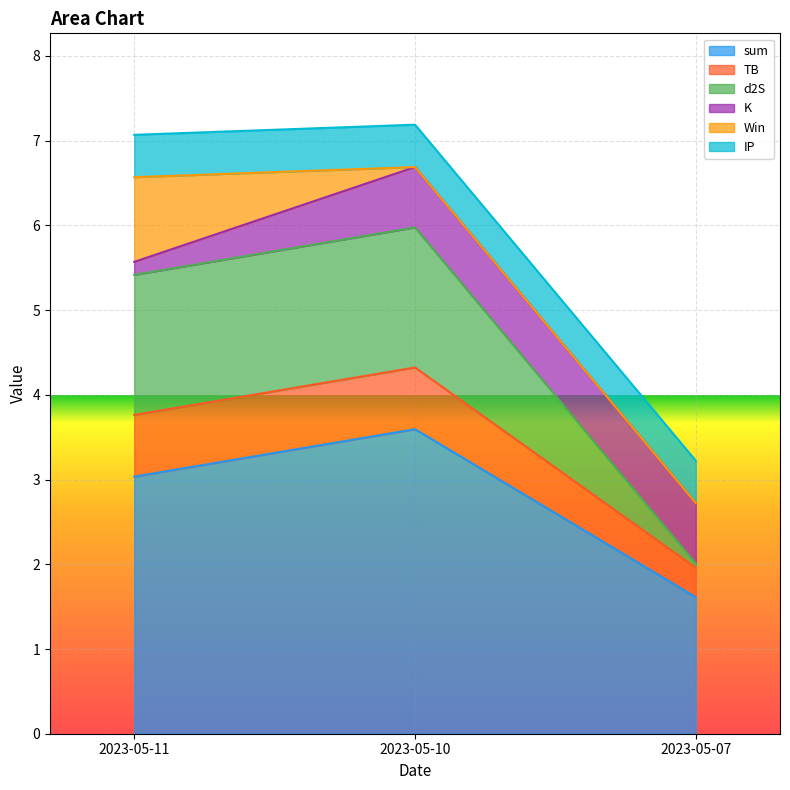

At which label does sum reach its peak?

2023-05-10